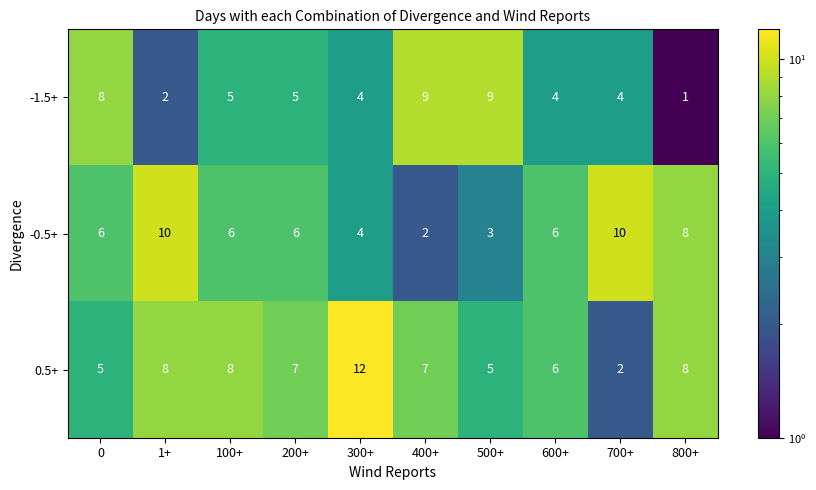

Is the value of -0.5+ at 500+ greater than the value of 0.5+ at 1+?

No